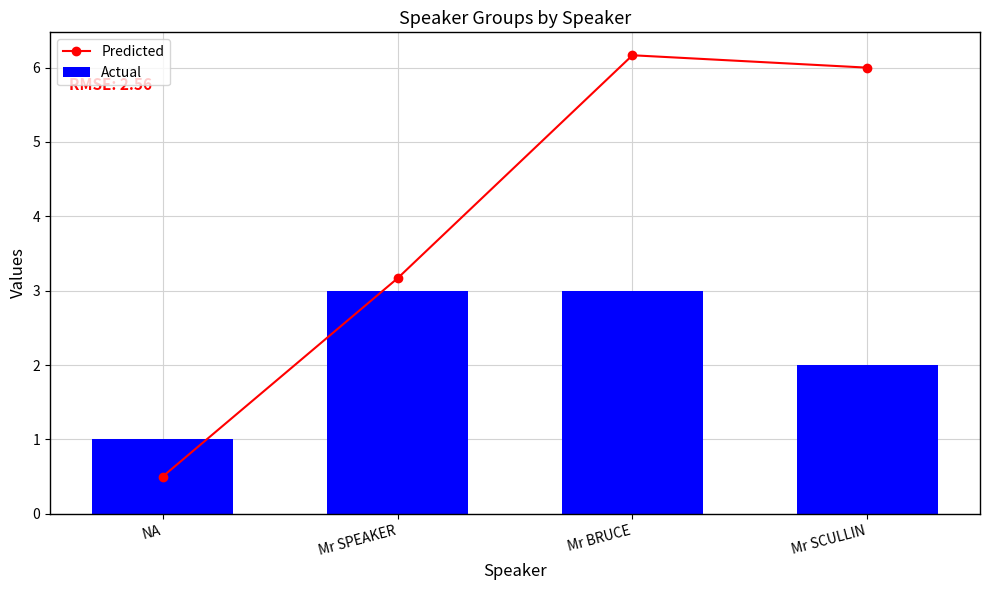

What is the total value across all series at NA?

1.5